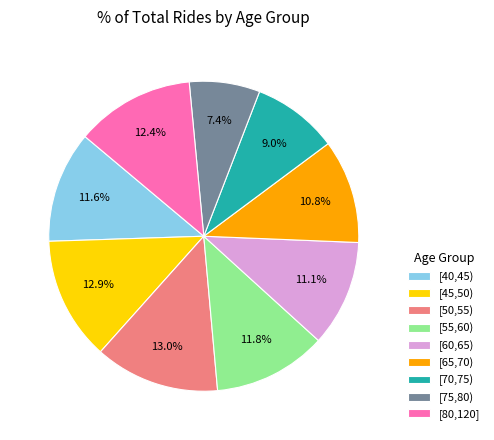

What is the ratio of the value at [45,50) to the value at [80,120]?

1.0